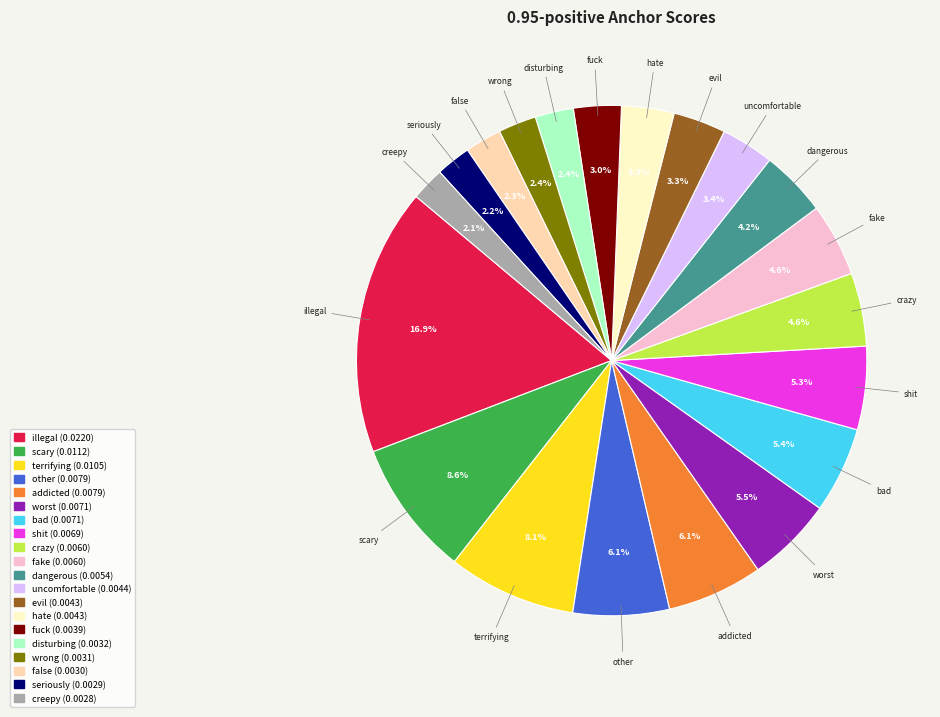

How many slices are in this pie chart?

20